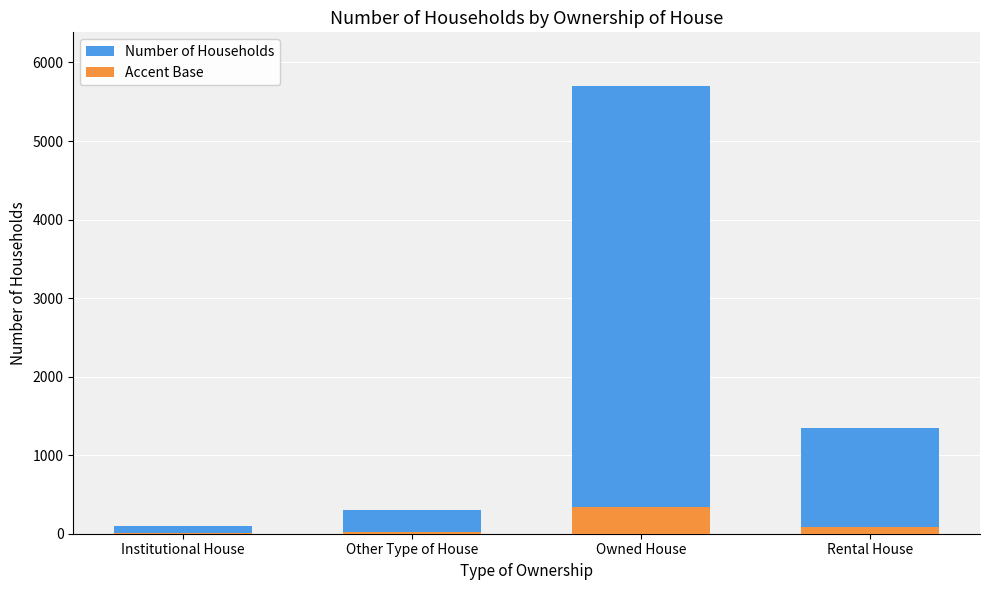

At Rental House, list the series in order from smallest to largest.

Accent Base, Number of Households